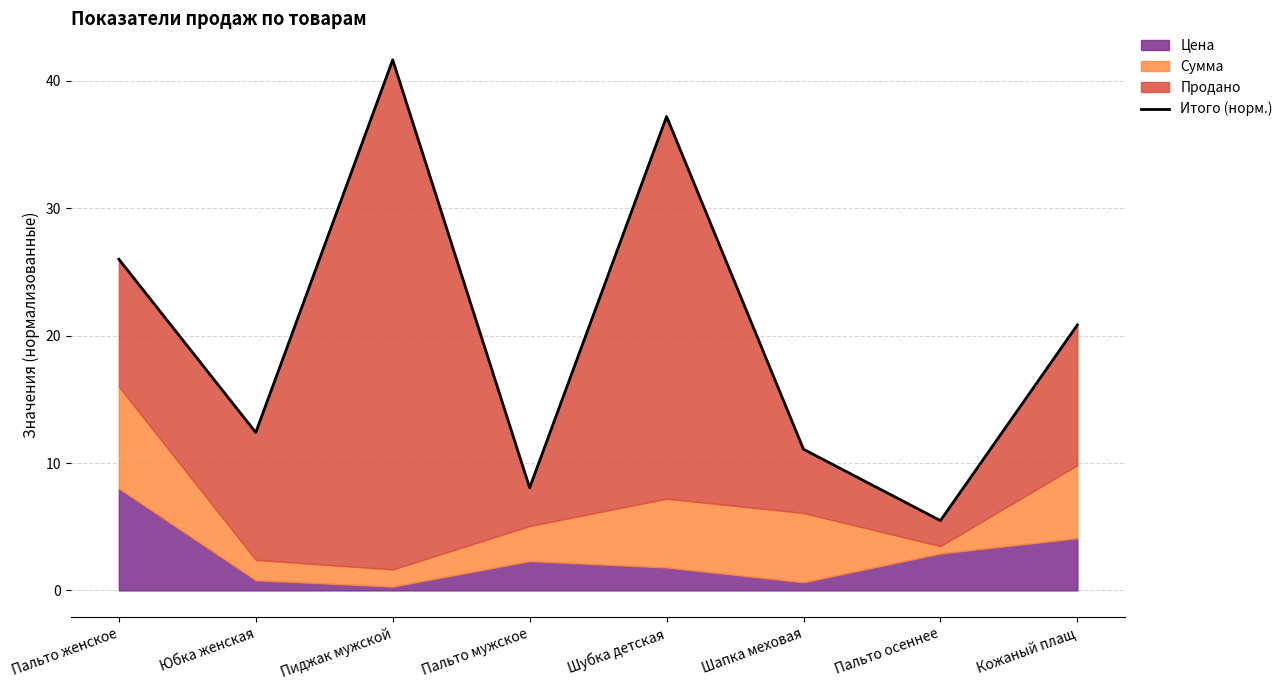

Where does the data first go above 20?

Пальто женское